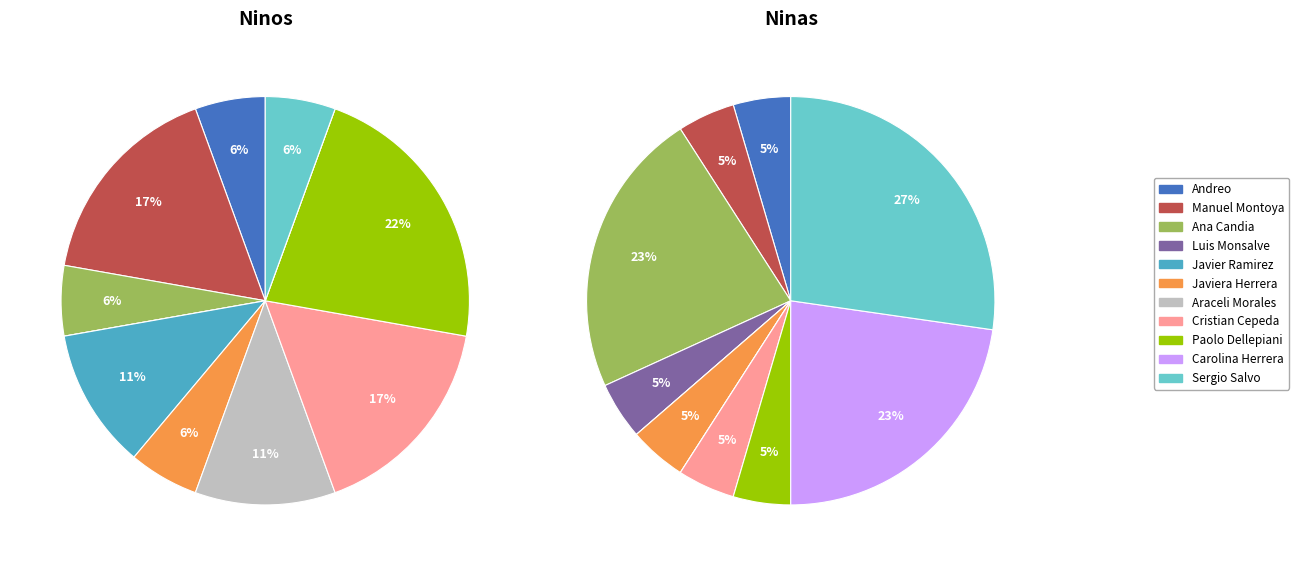

Between Araceli Morales and Sergio Salvo, which is larger?

Araceli Morales